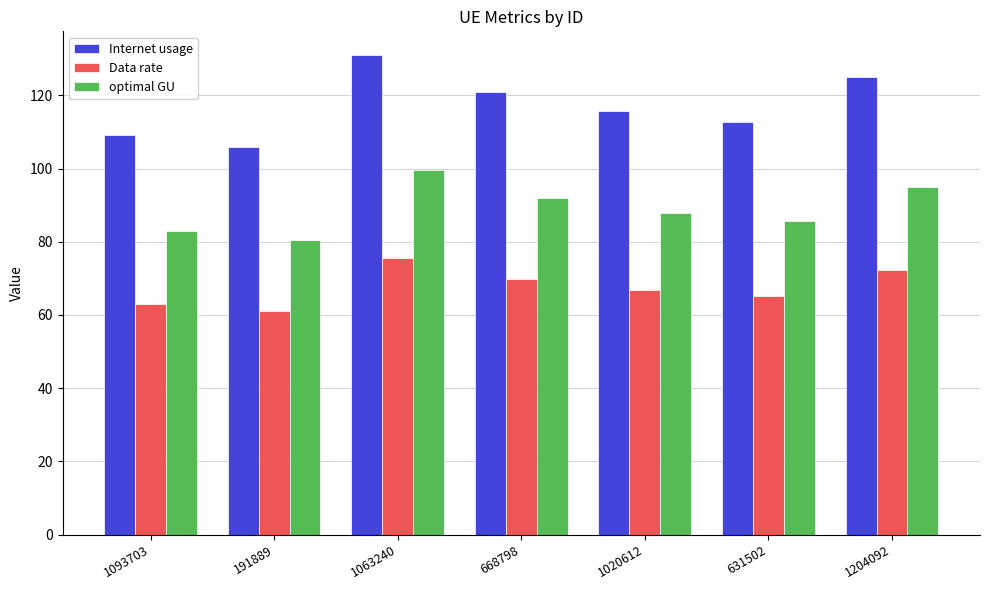

How many bars are there in total?

21